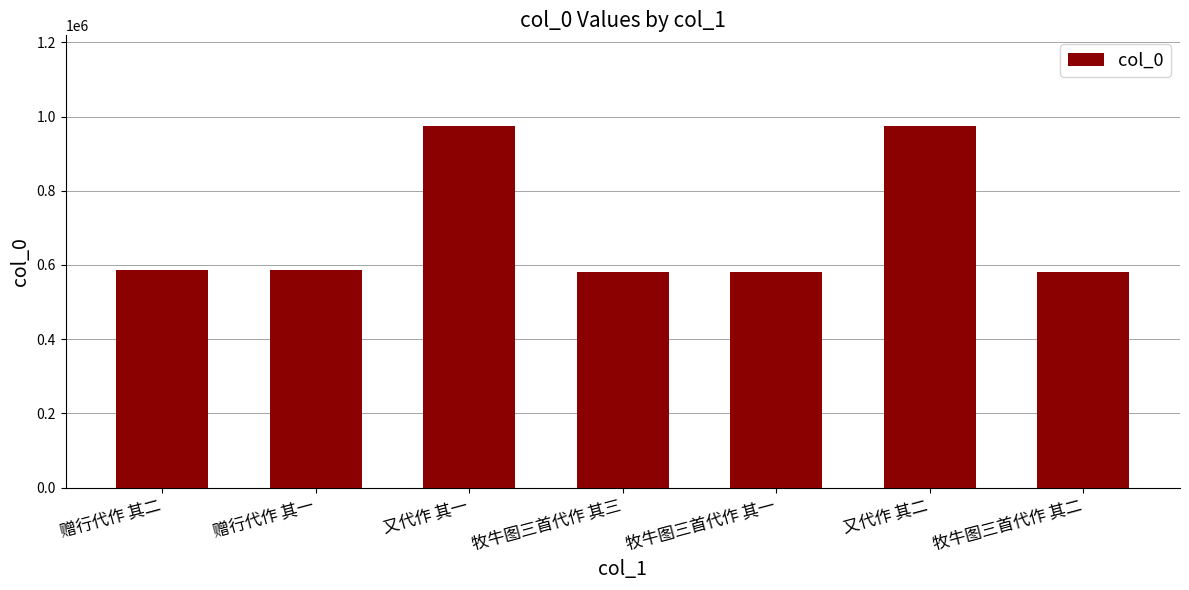

What is the label of the 2nd bar from the left?

赠行代作 其一